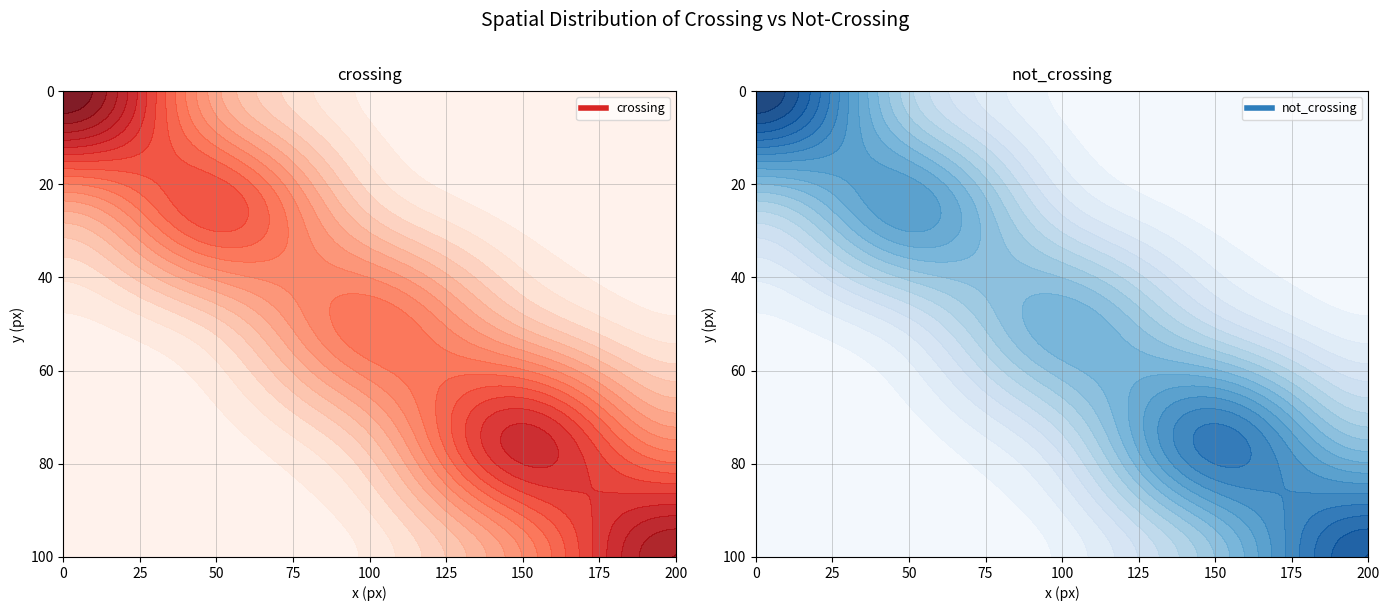

What is the sum of all 4 values?

23